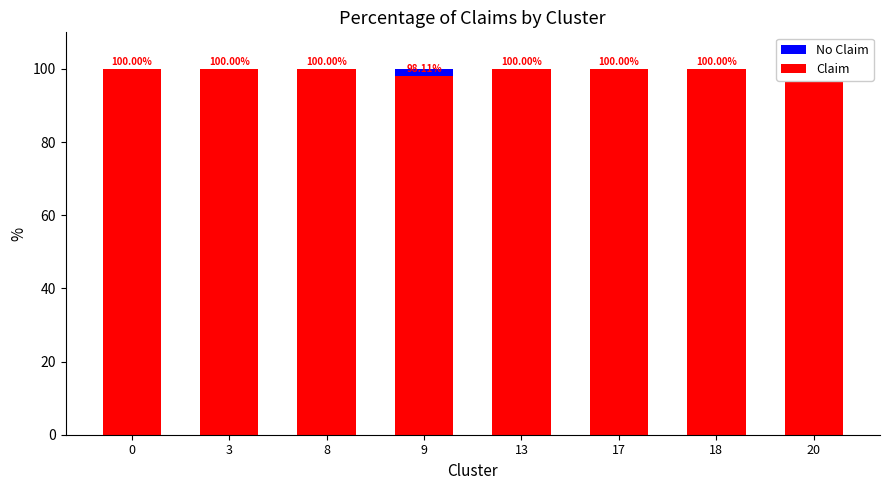

True or false: Claim has a value of 161.1 at 0.

False